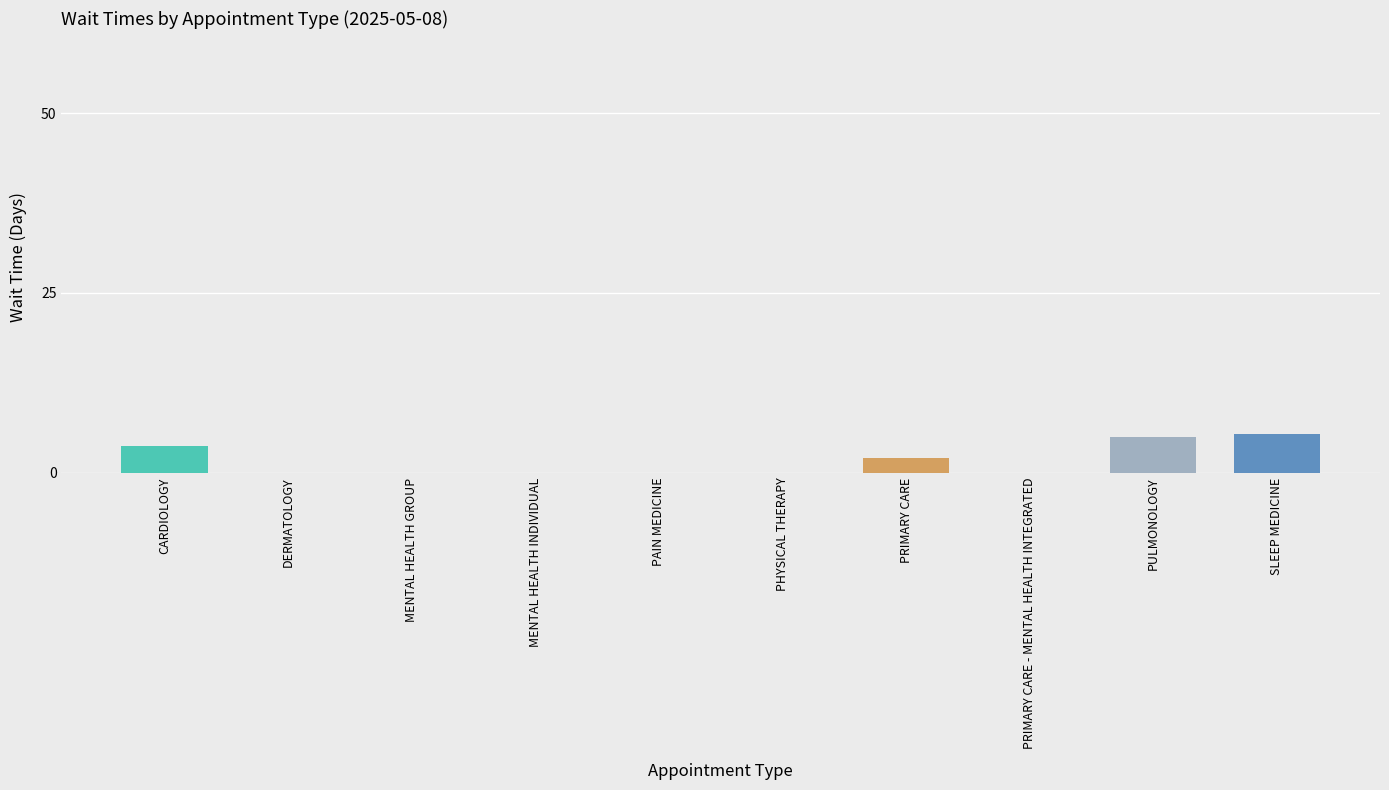

What is the maximum value shown in the chart?

5.4